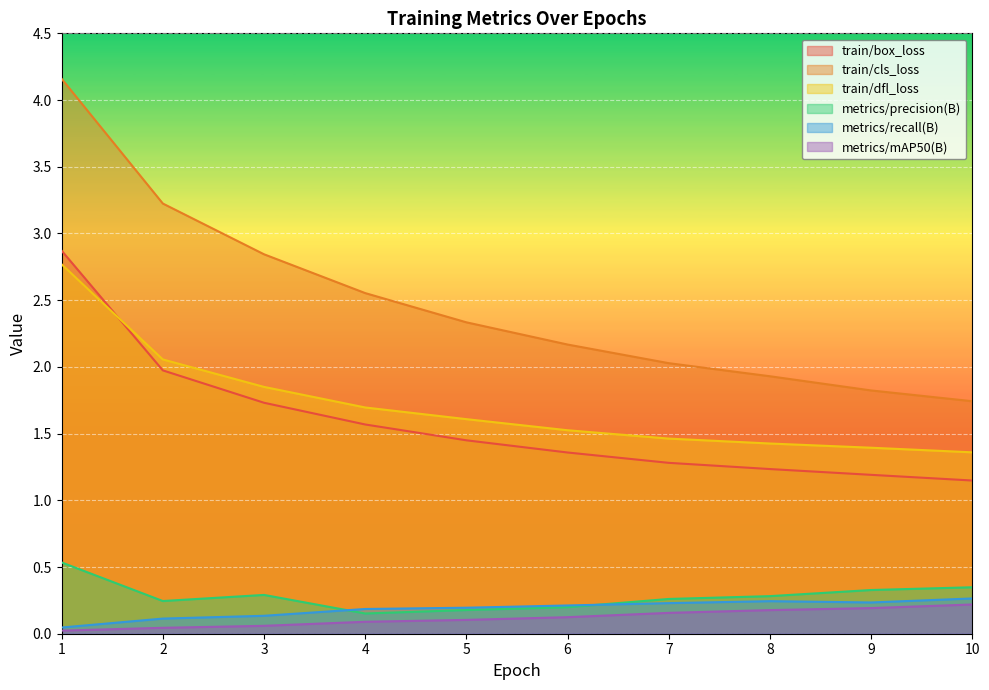

How many interior local peaks does the metrics/precision(B) series have?

1